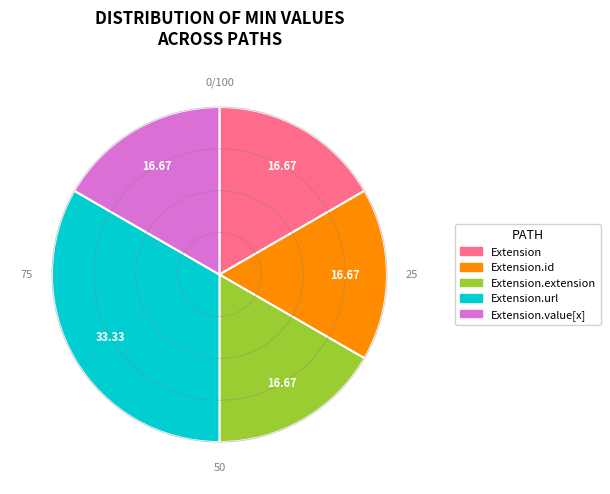

Is there a majority slice in this chart?

No